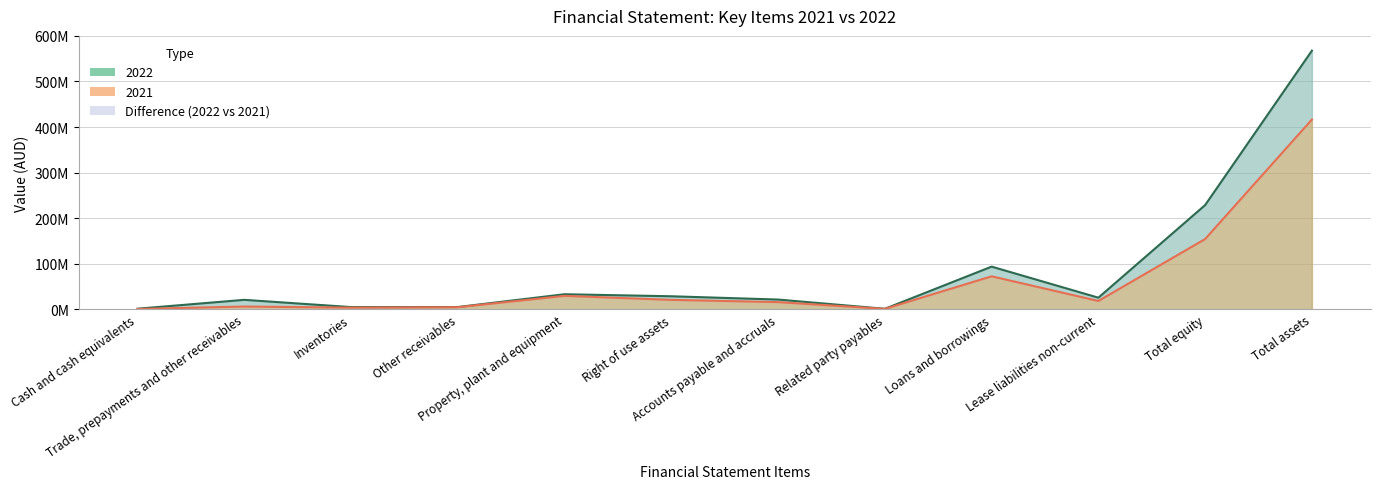

Rank the series by their maximum value, from lowest to highest.

2021, 2022